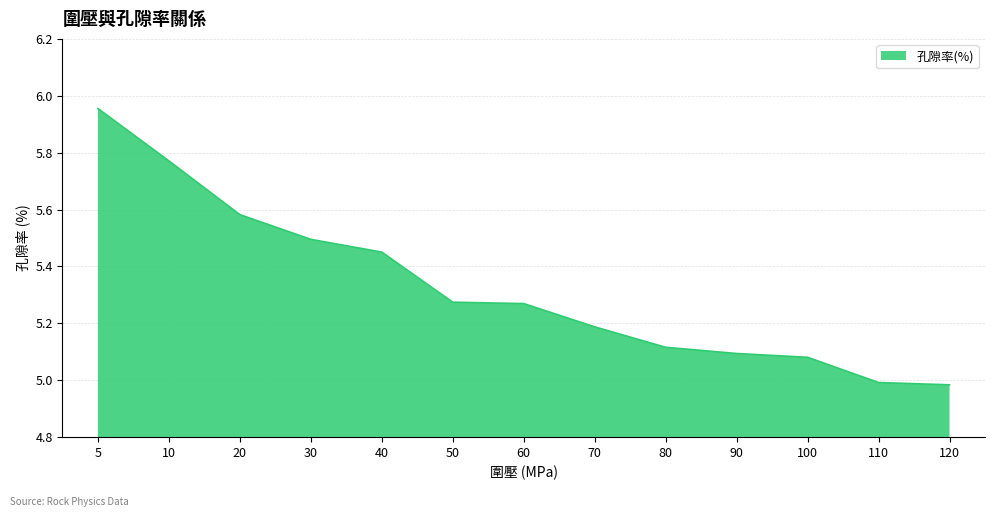

Which has a higher value, 40 or 100?

40